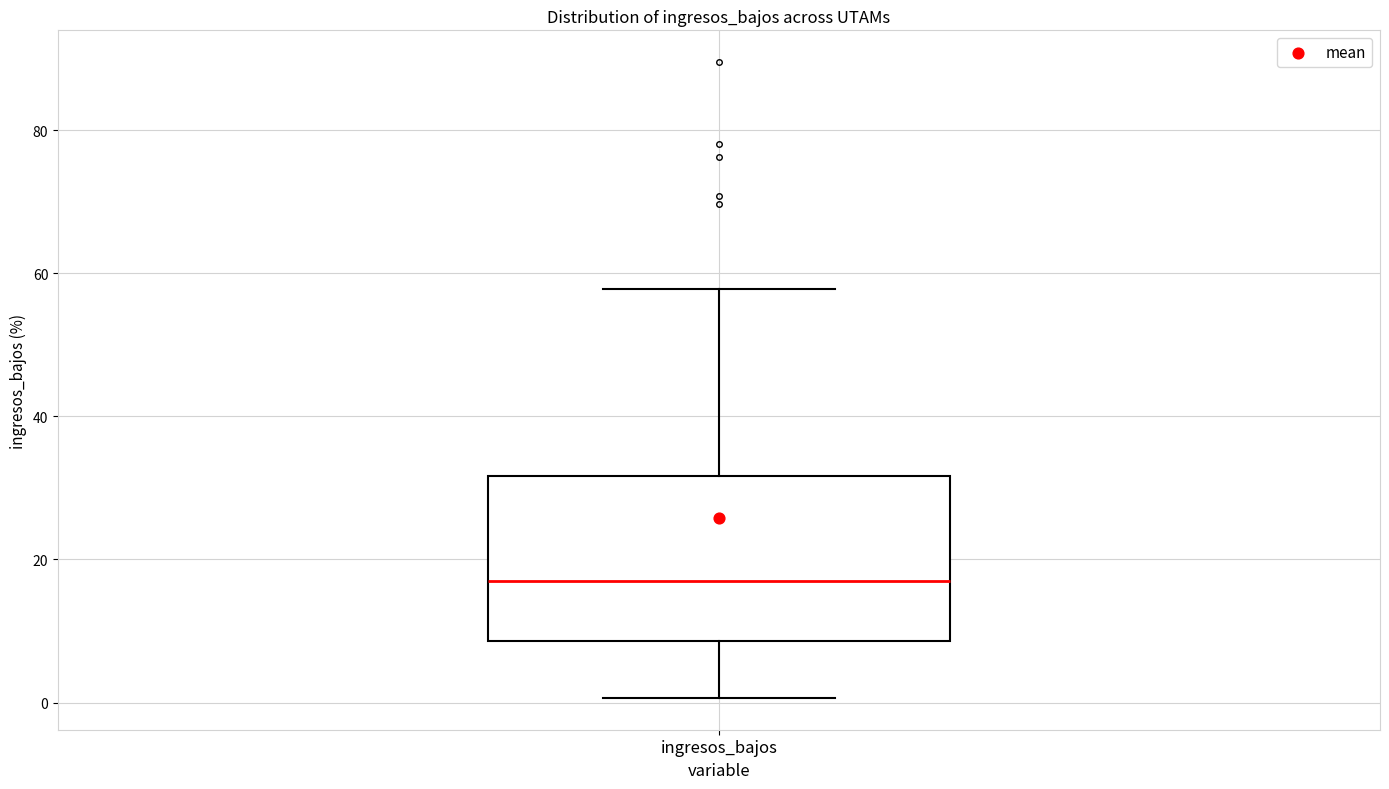

Transcribe this box plot: give where the median line is, the range the box spans, and where the two whiskers end, as read against the y-axis. The values are not printed on the chart, so give them approximately, as read against the axis.

median 18, box 8 to 32, whiskers 0 to 58